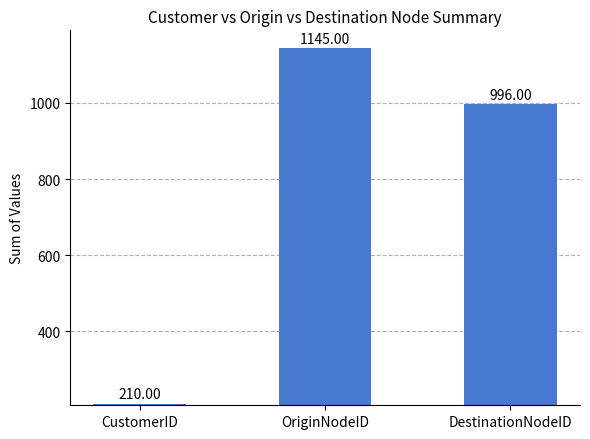

At which label is the value closest to 677?

DestinationNodeID